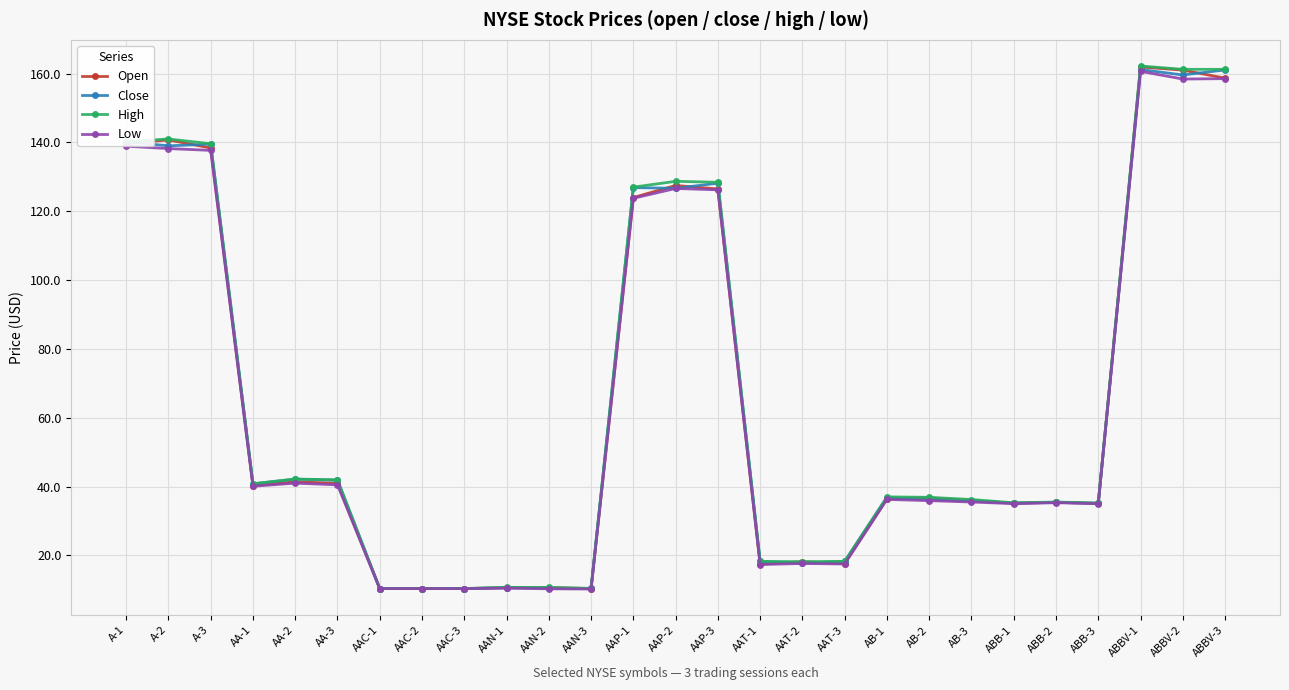

What is the difference between the maximum and minimum values in the Open series?

151.6